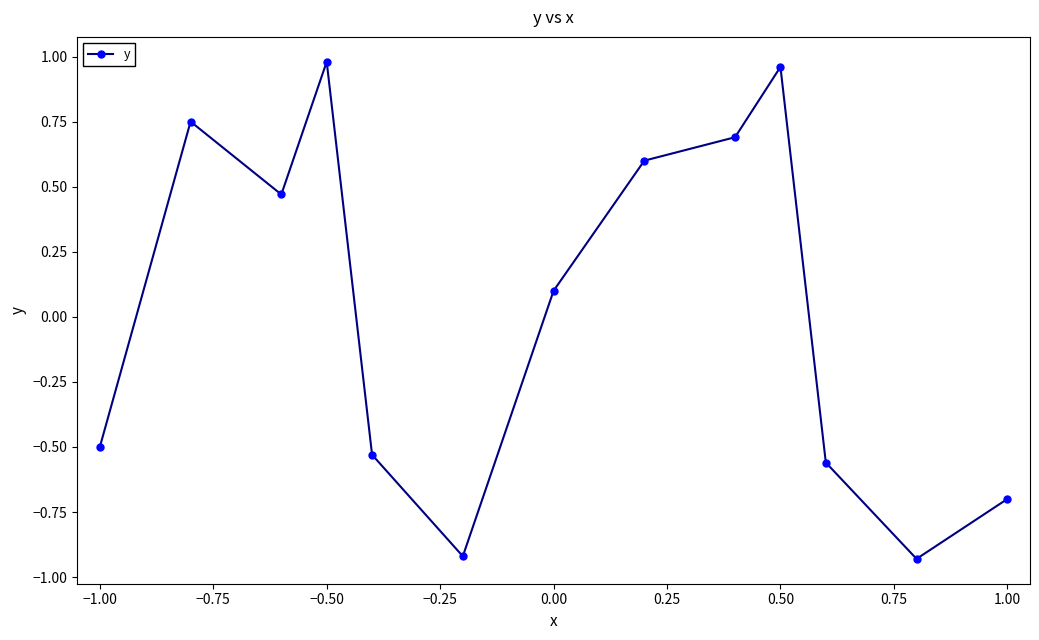

What is the sum of all values?

0.4